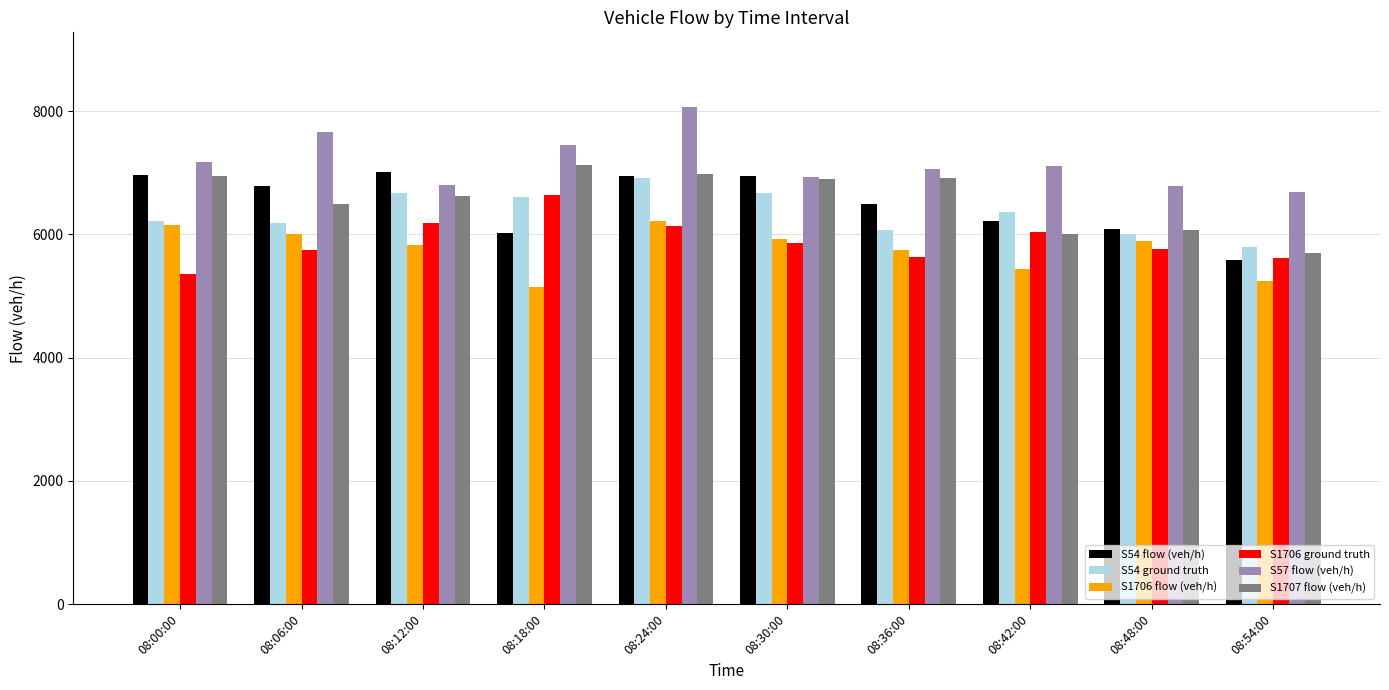

Which series changed the most between 08:06:00 and 08:48:00?

S57 flow (veh/h)